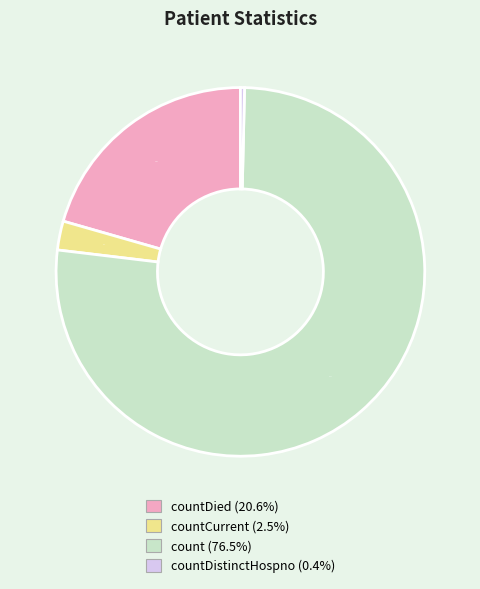

Is there a majority slice in this chart?

Yes